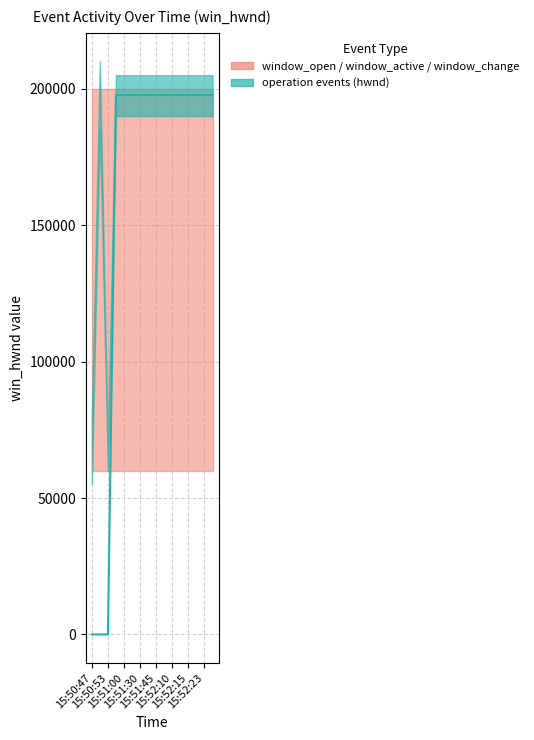

What is the difference between the maximum and second lowest values?

197686